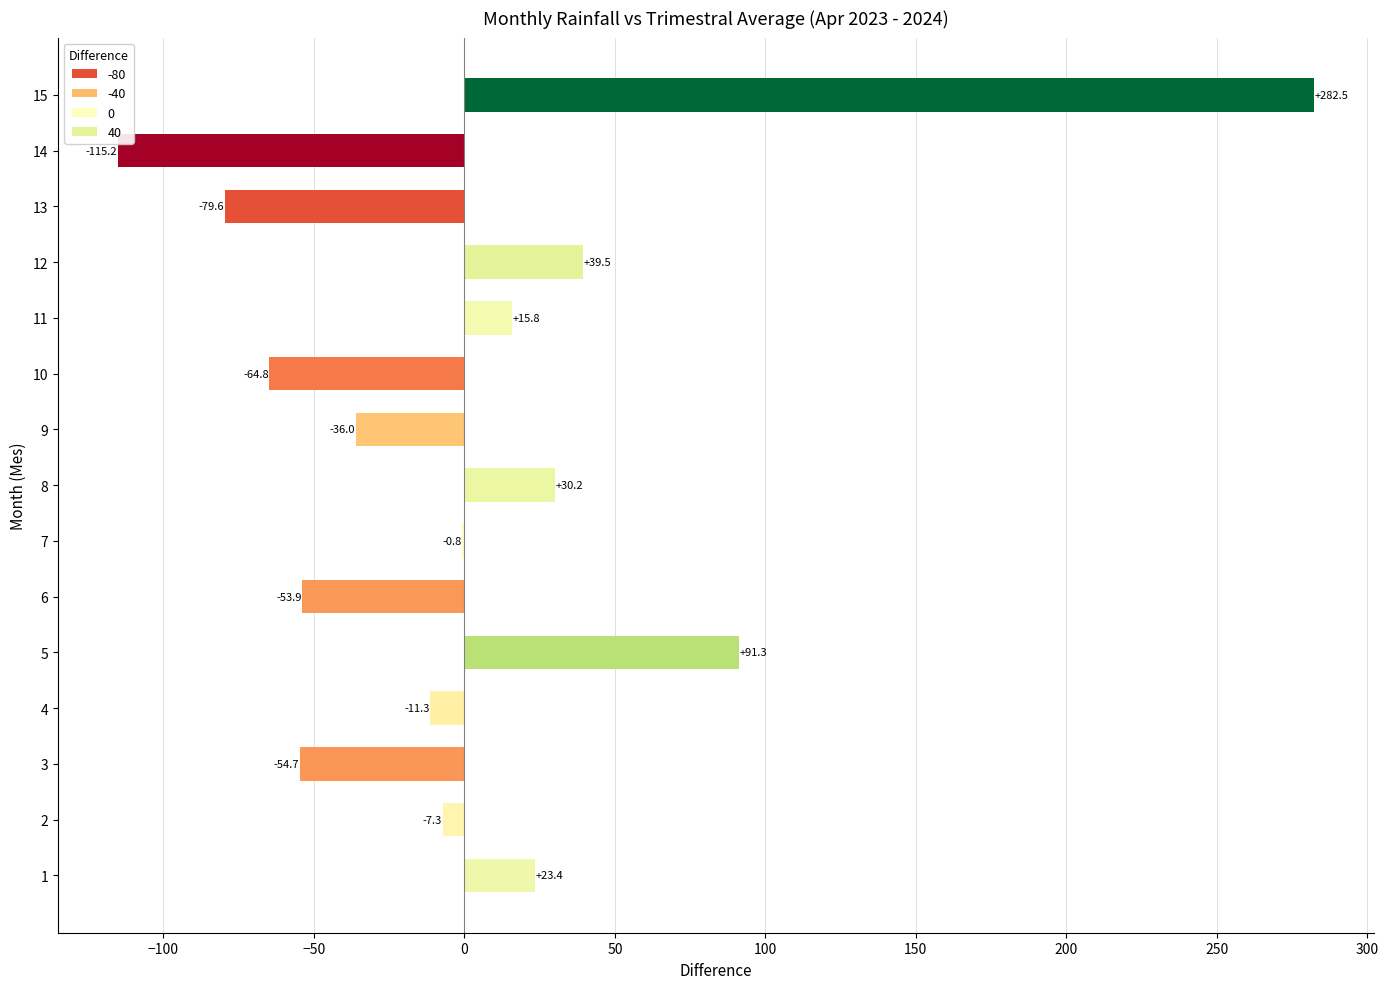

How many data points does each series have?

15